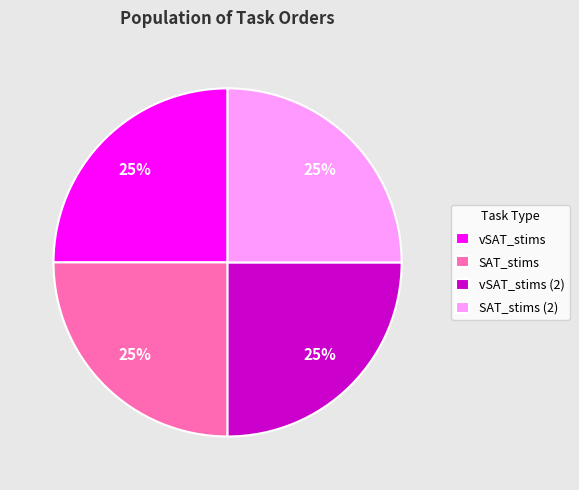

To the nearest percent, what is the difference between the largest and smallest slice percentages?

0%